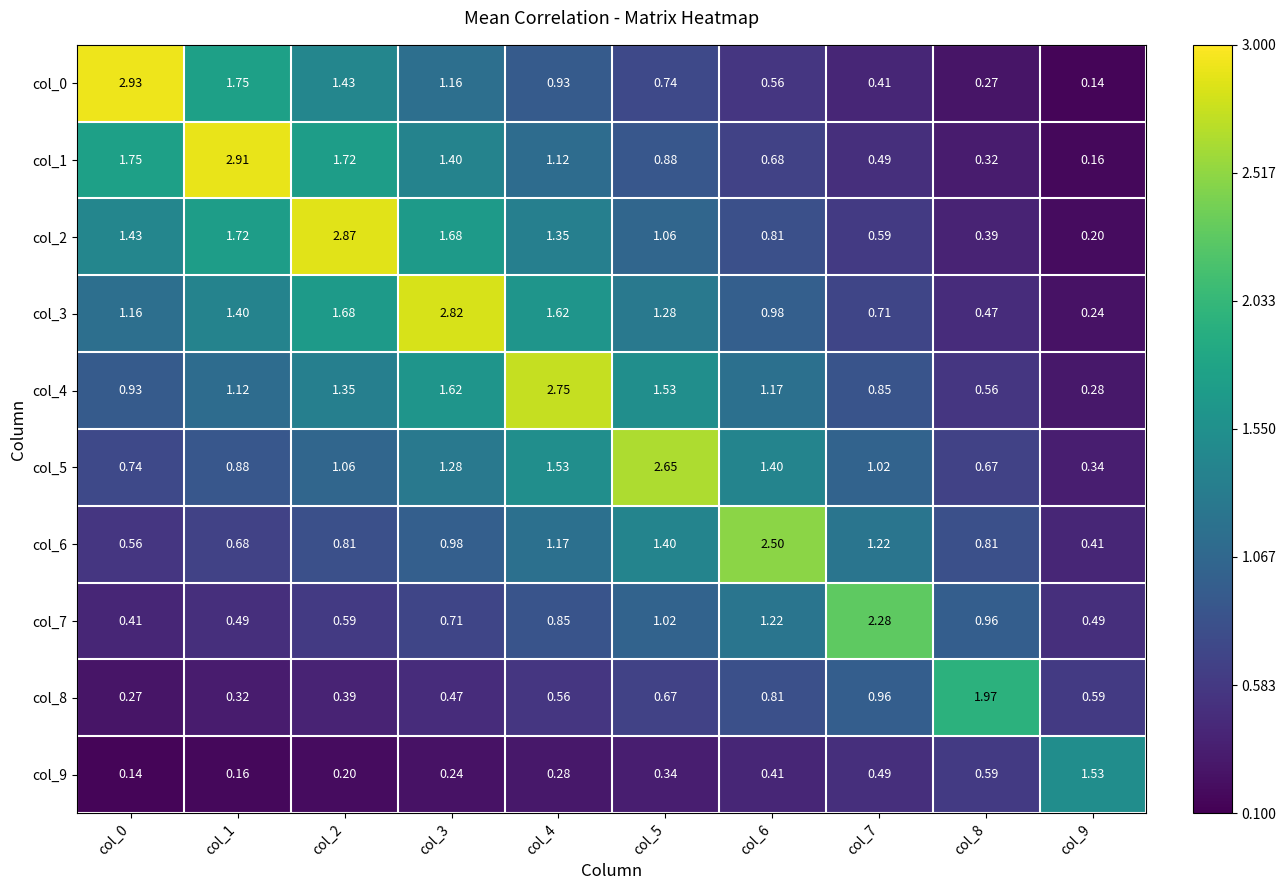

At which category is the sum across all series the highest?

col_3